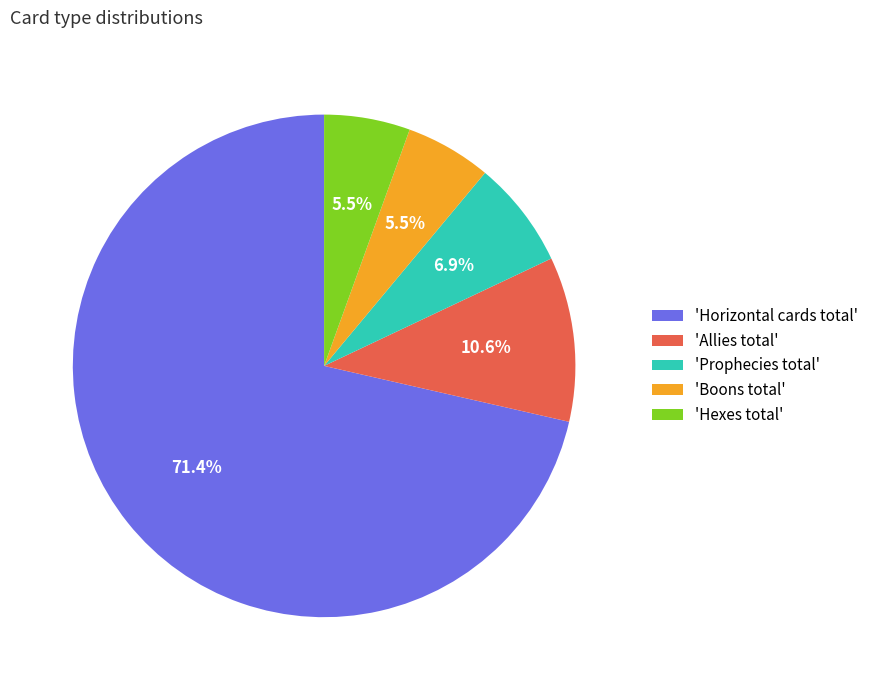

Which category has the biggest portion of the pie?

'Horizontal cards total'